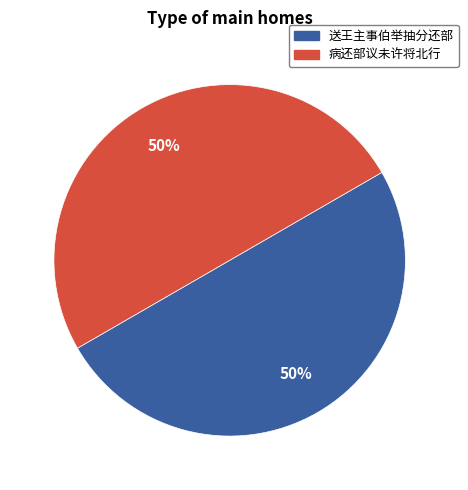

To the nearest percent, what is the combined percentage of 送王主事伯举抽分还部 and 病还部议未许将北行?

100%